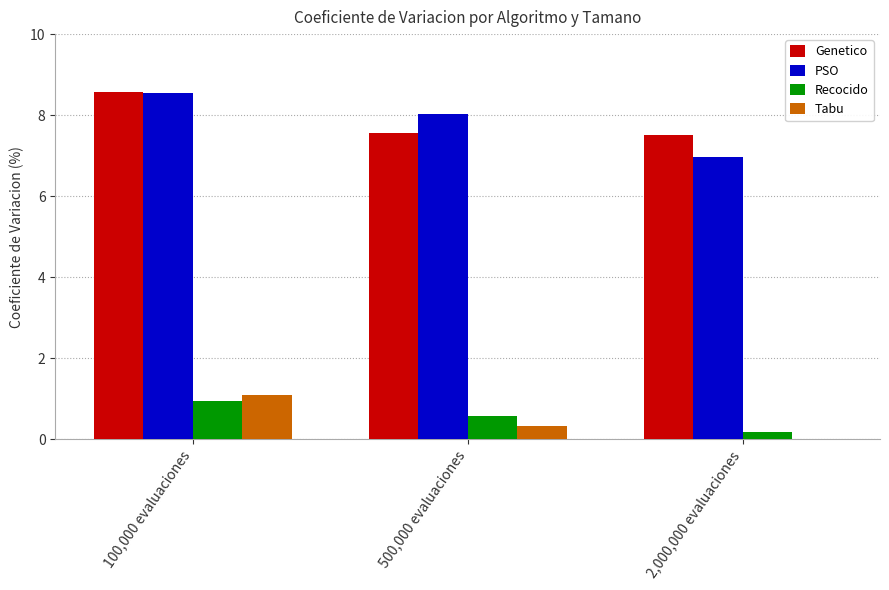

True or false: Recocido has a value of 0.2 at 2,000,000 evaluaciones.

True